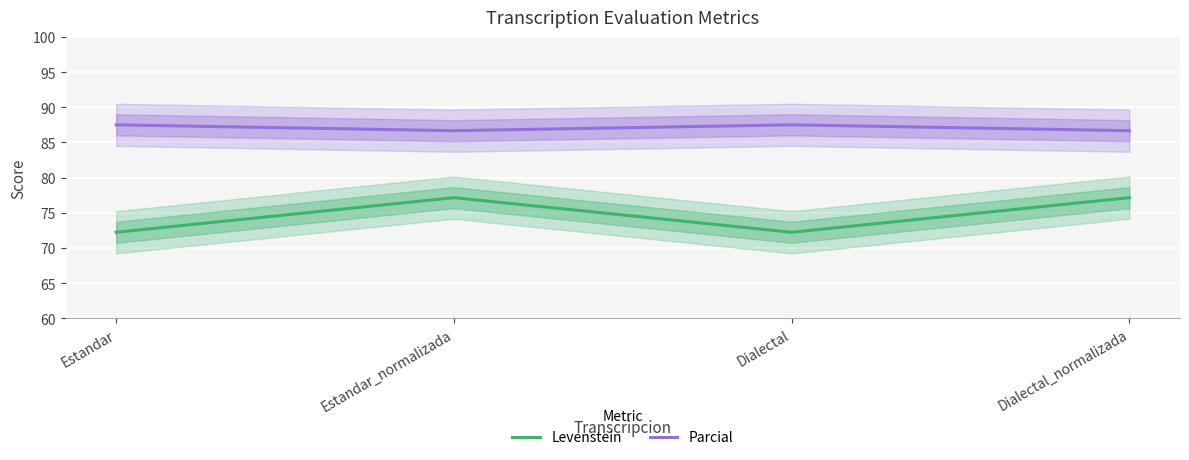

How many series are shown in this chart?

2